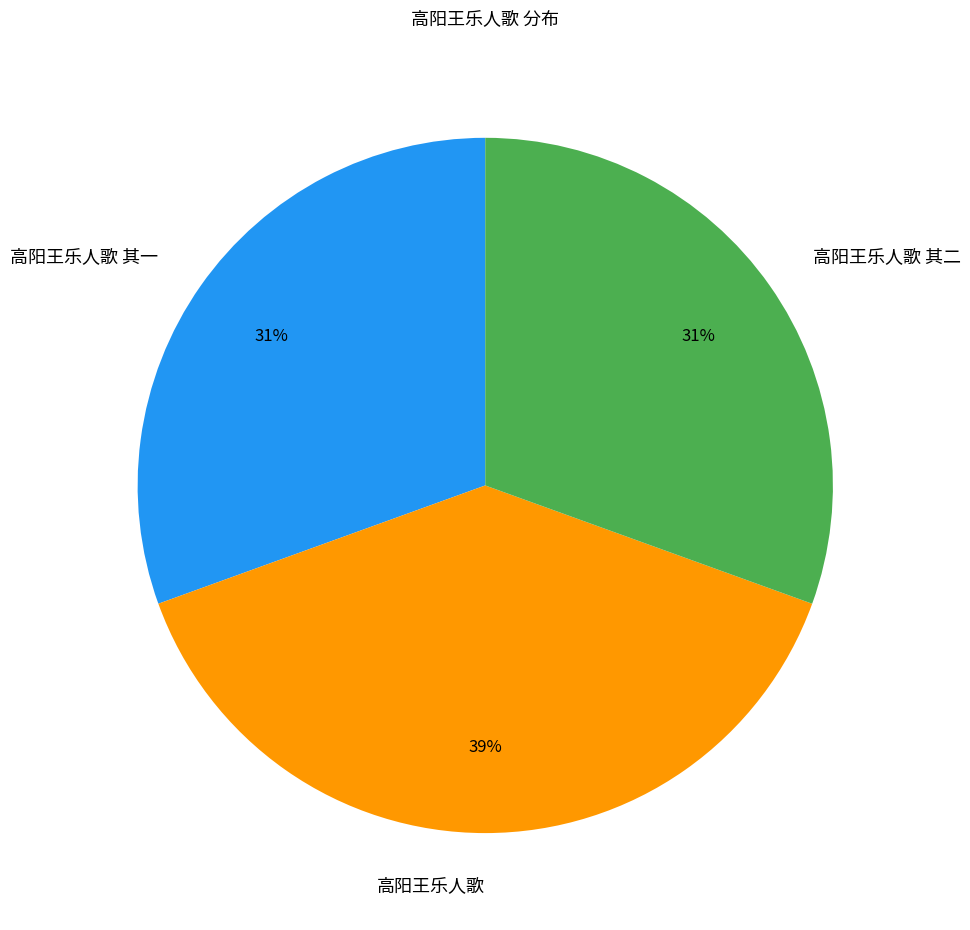

Approximately how many times larger is the value at 高阳王乐人歌 其二 compared to 高阳王乐人歌?

0.8